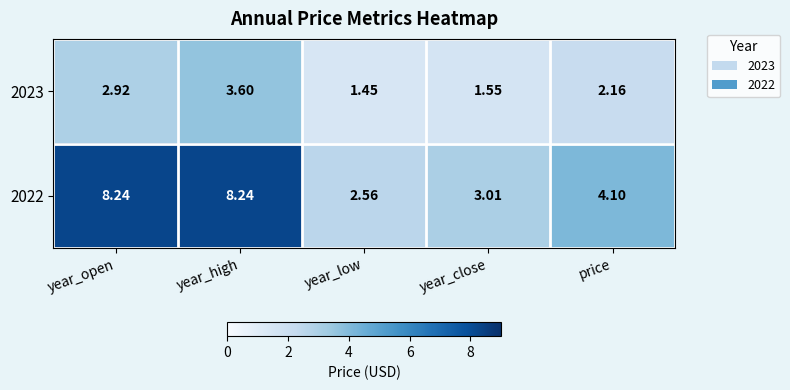

Where does the 2022 series first go above 4?

year_open